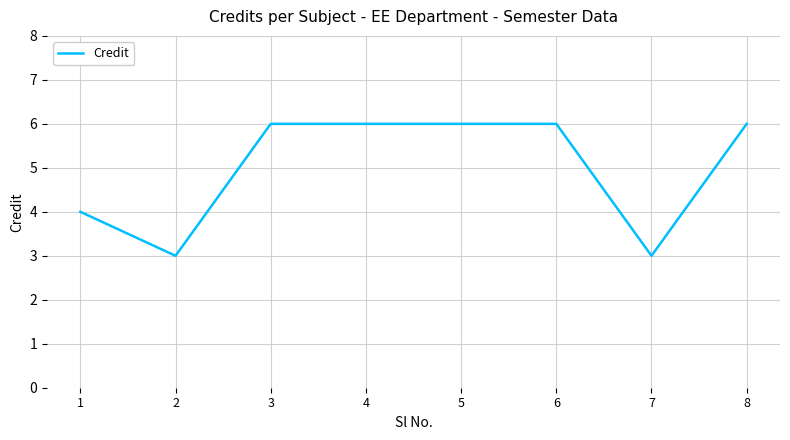

The value at 4 is 6. True or false?

True